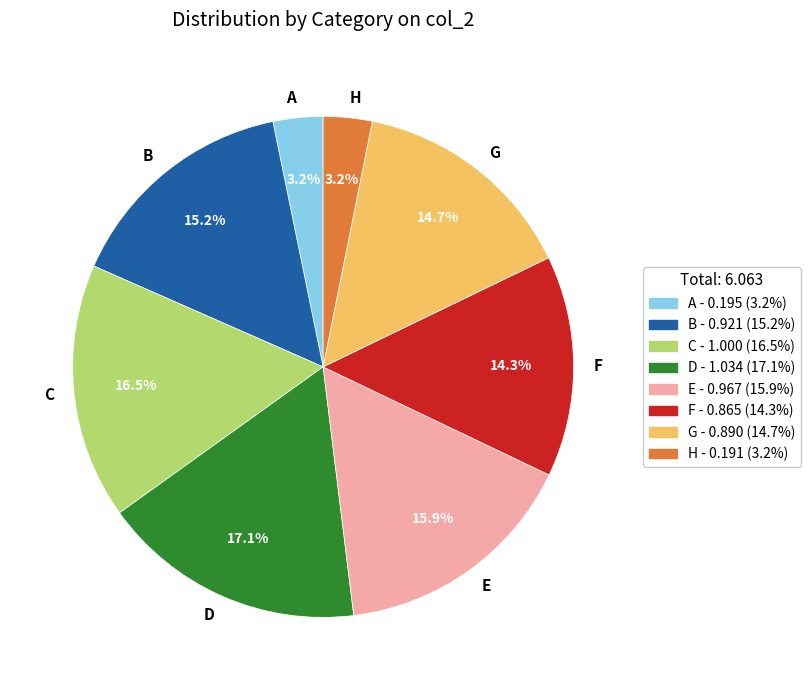

What portion of the pie excludes F?

85.7%